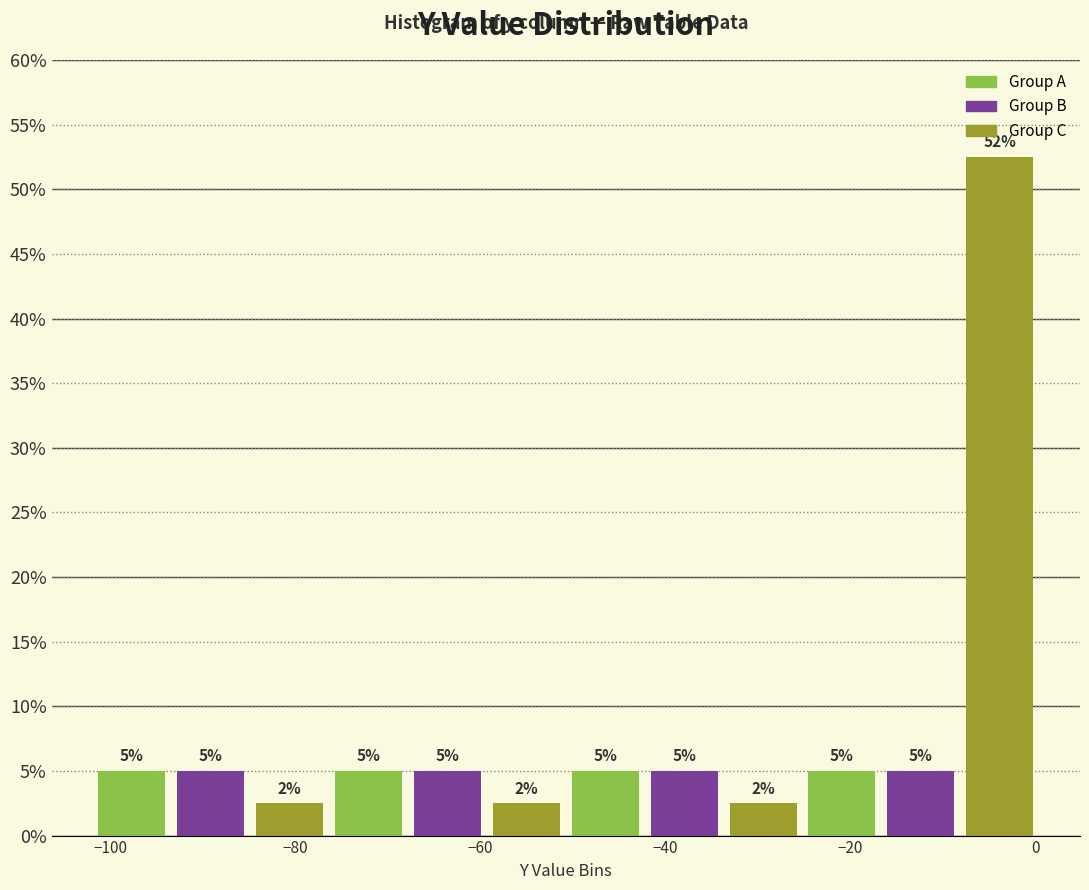

Which range on the x-axis has the tallest bar?

-8 to 0